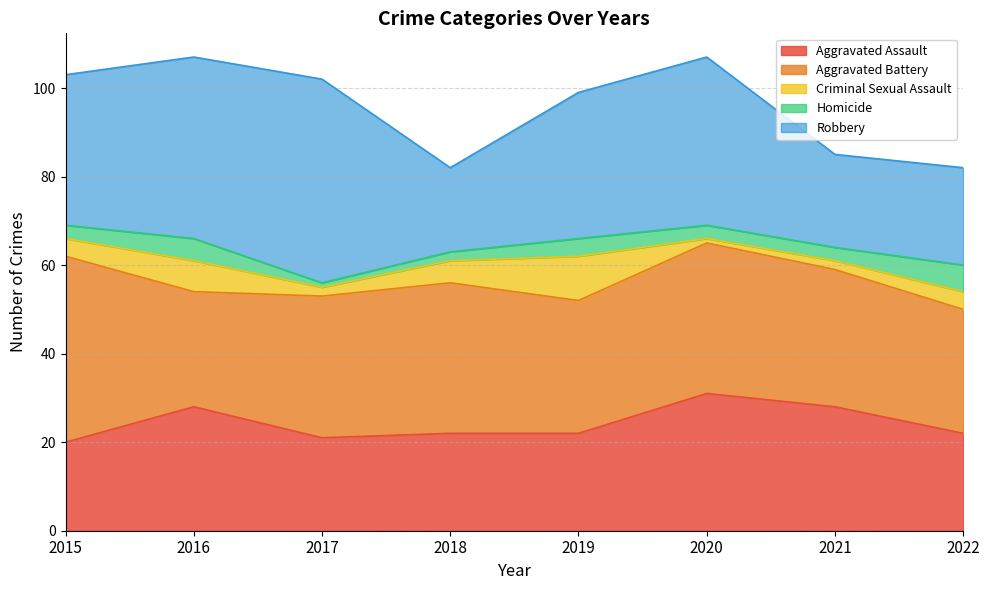

Does the chart have visible grid lines?

Yes